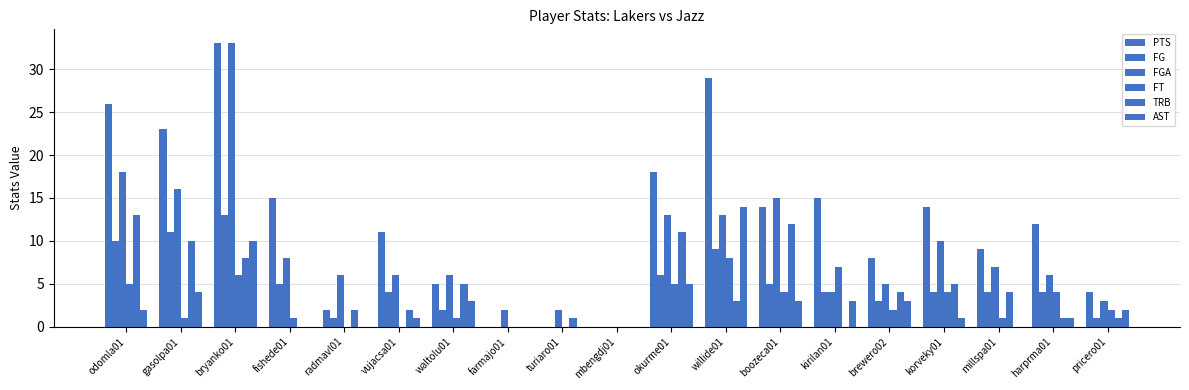

How many distinct data groups are displayed?

6